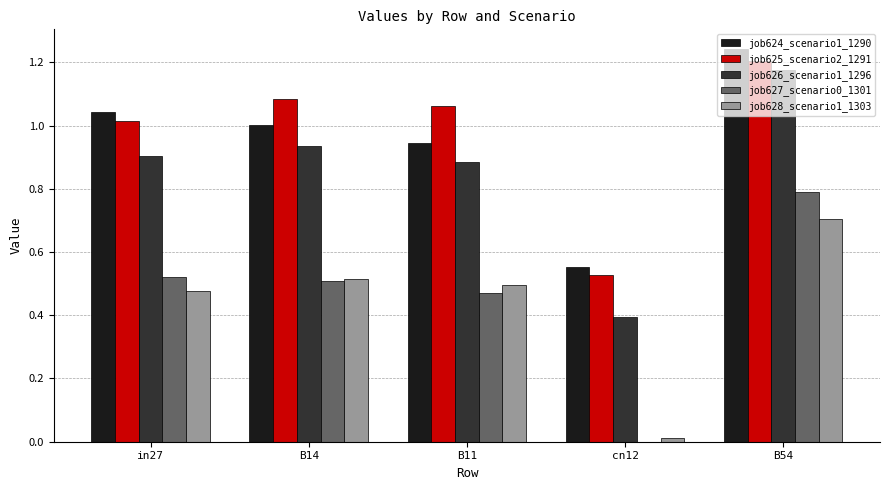

How many data points does each series have?

5